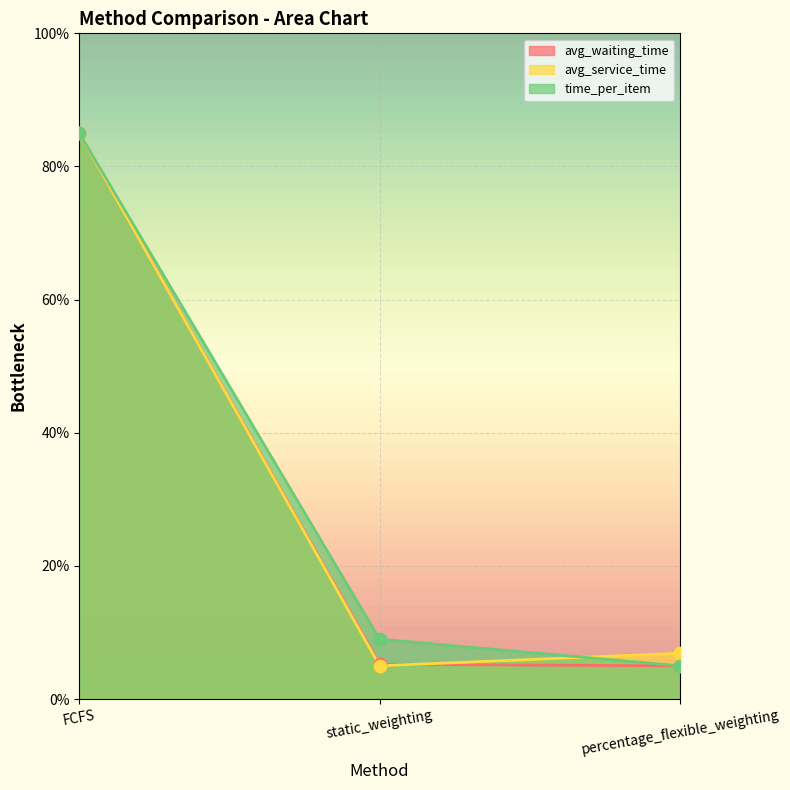

Which series has the largest total across all categories?

time_per_item